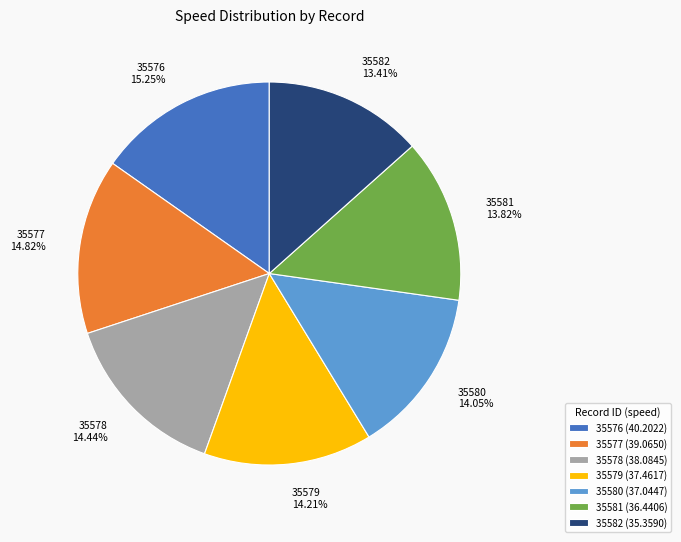

Is there a majority slice in this chart?

No